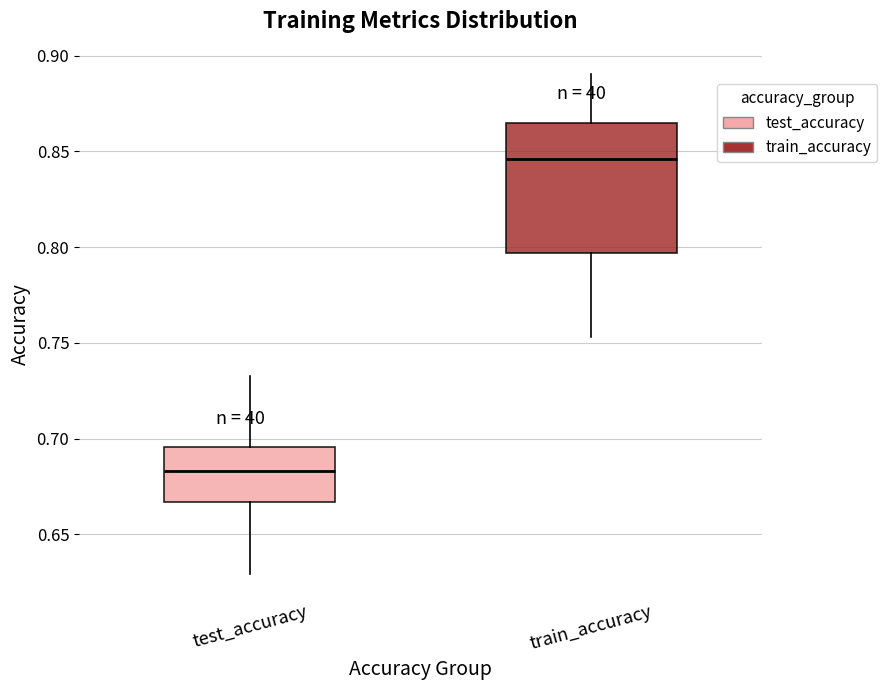

Comparing the boxes themselves (not the whiskers), which one is the tallest?

train_accuracy